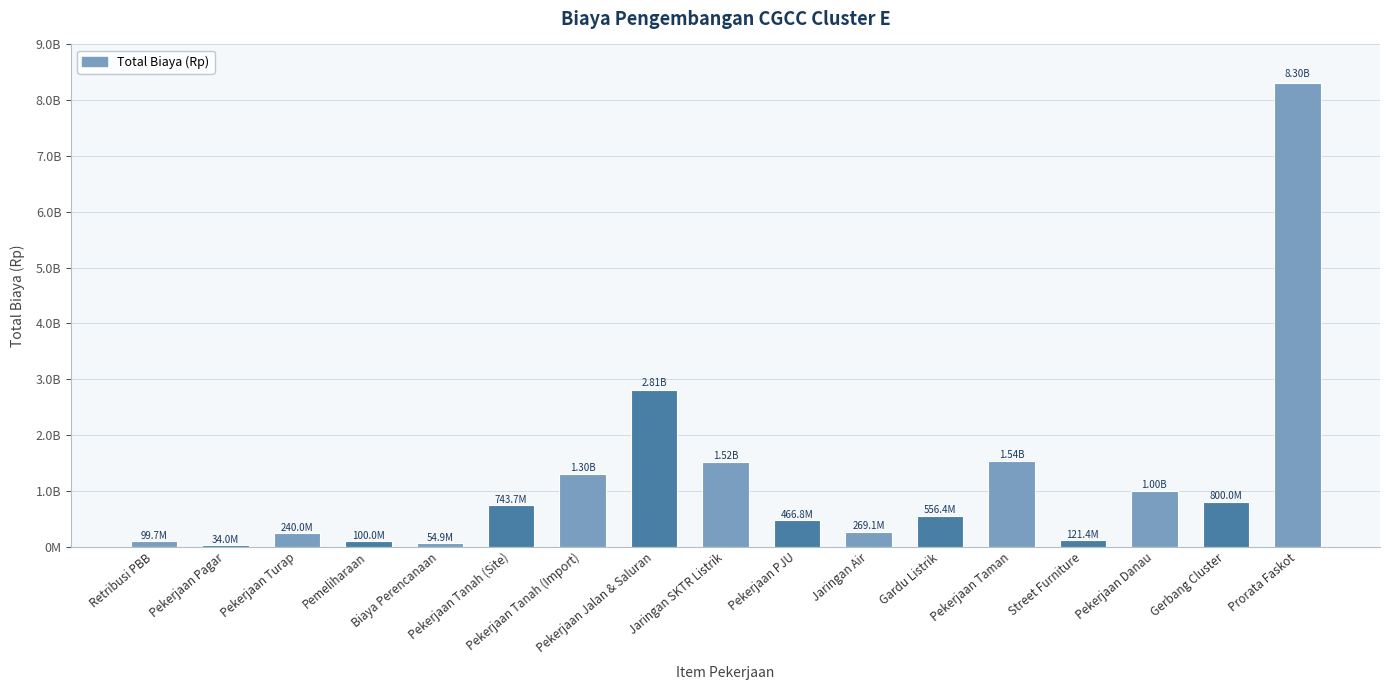

The value at Pekerjaan Pagar is 34000000.0. True or false?

True